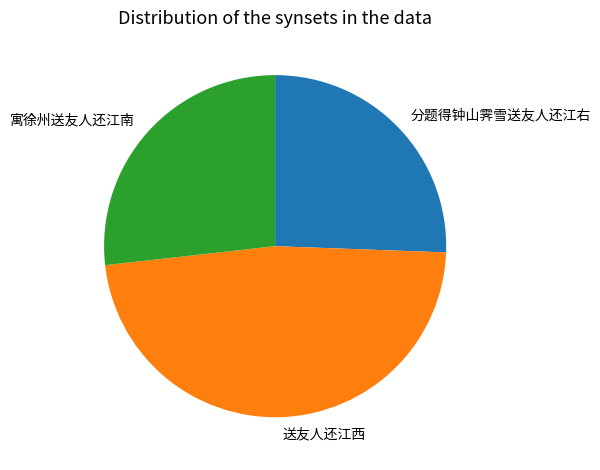

Is the sum of 分题得钟山霁雪送友人还江右 and 送友人还江西 greater than half?

Yes